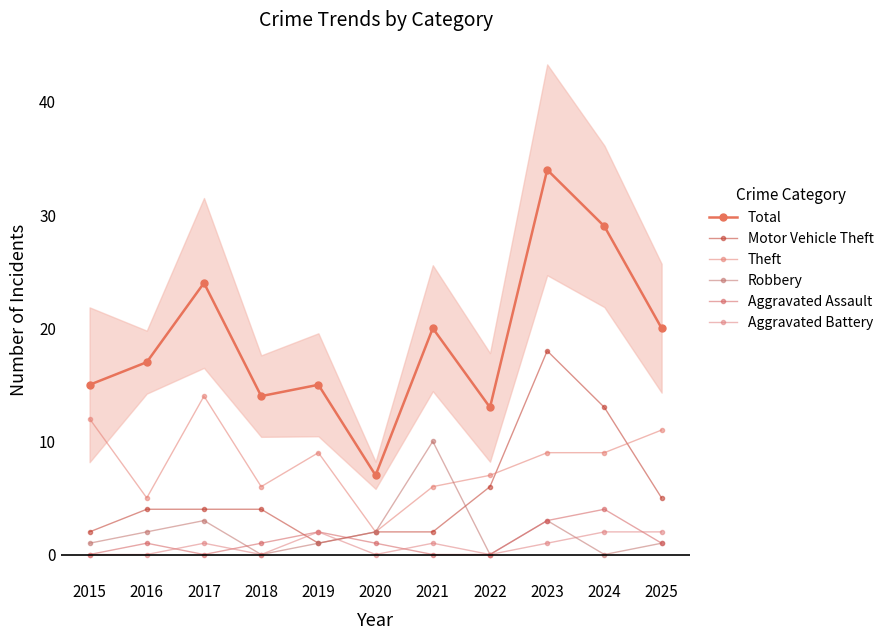

What is the value of the Total point at the 7th from the left?

20